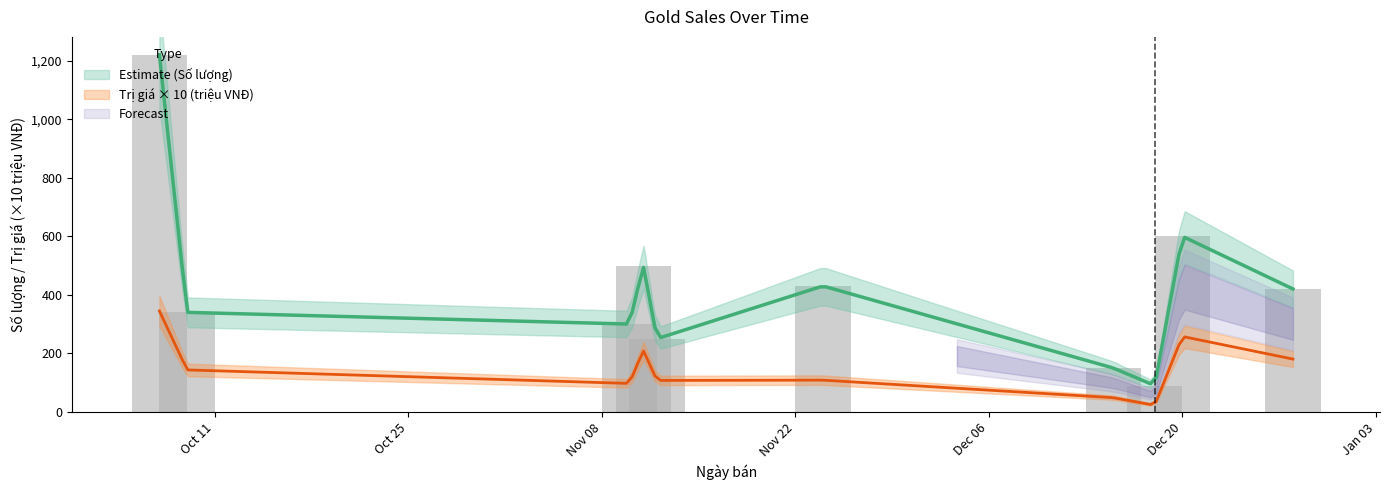

Which category has the lowest value across all series?

2011-12-18